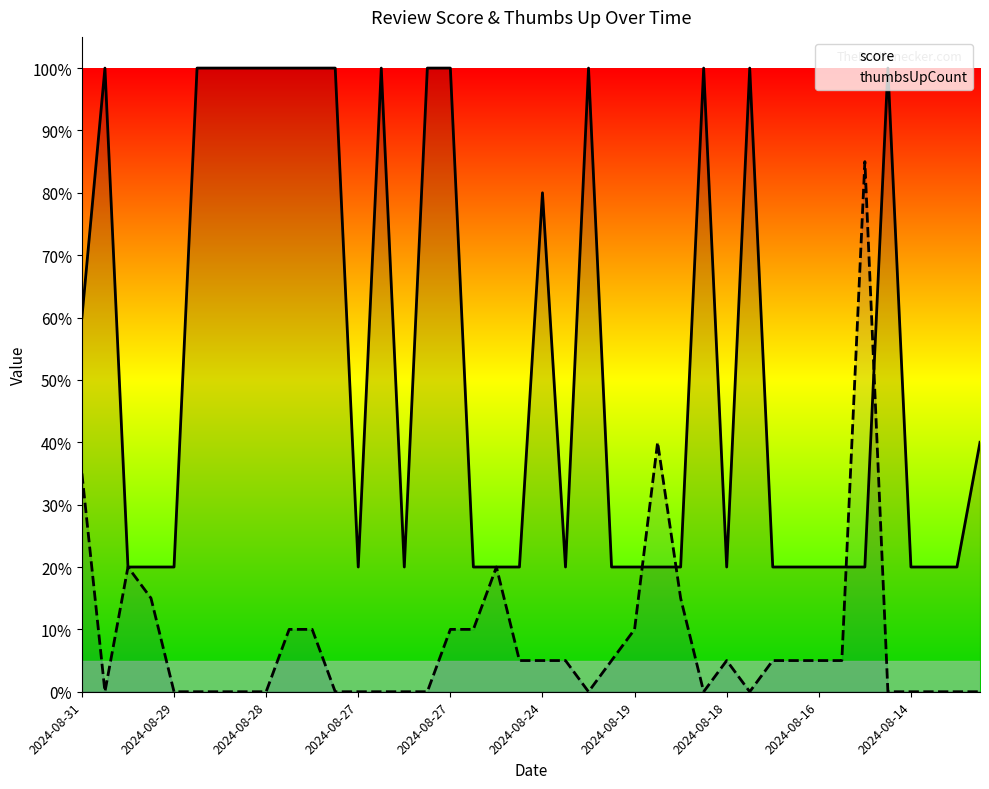

At 2024-08-14, list the series in order from smallest to largest.

thumbsUpCount, score